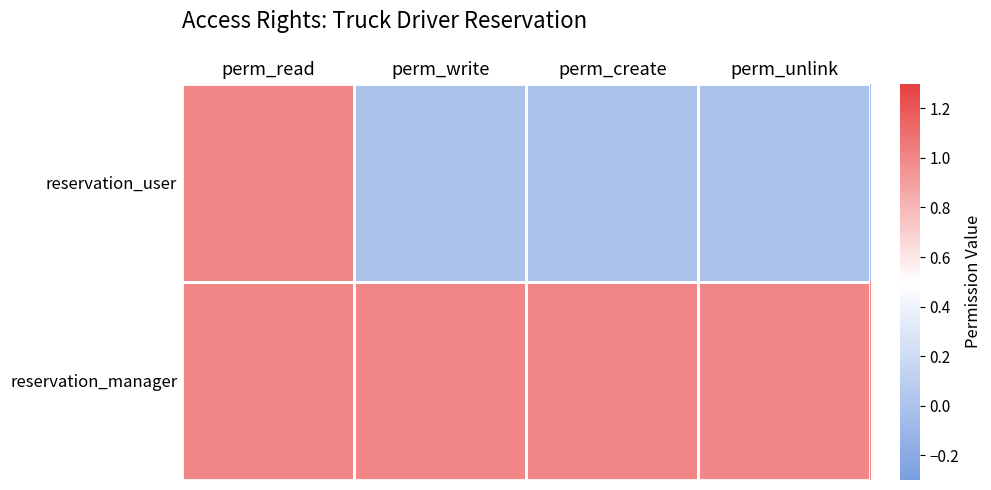

List the series in order of their overall mean, lowest first.

reservation_user, reservation_manager